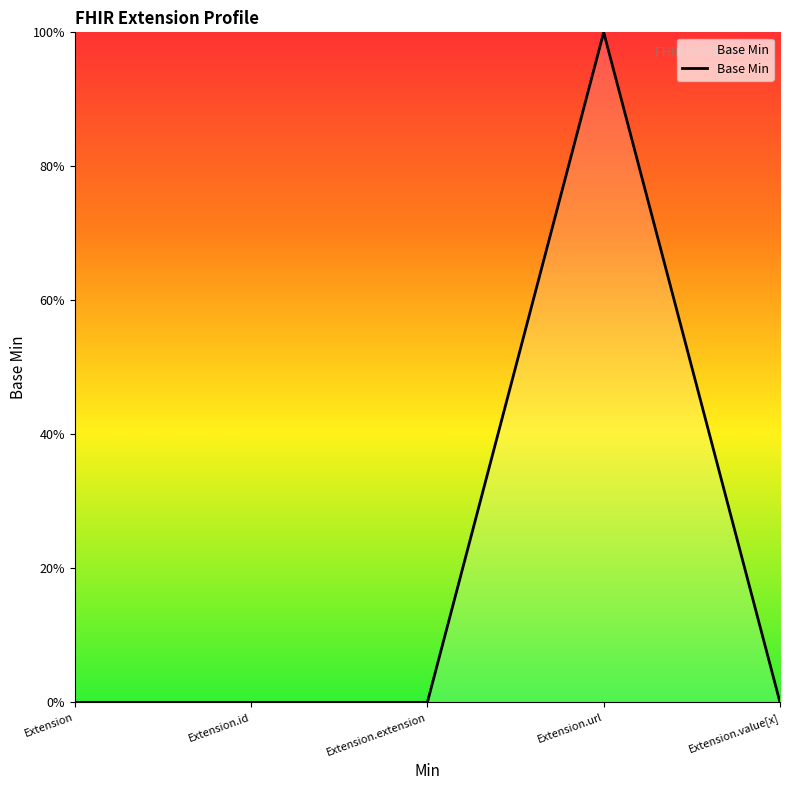

At which category does the chart reach its minimum across all series?

Extension